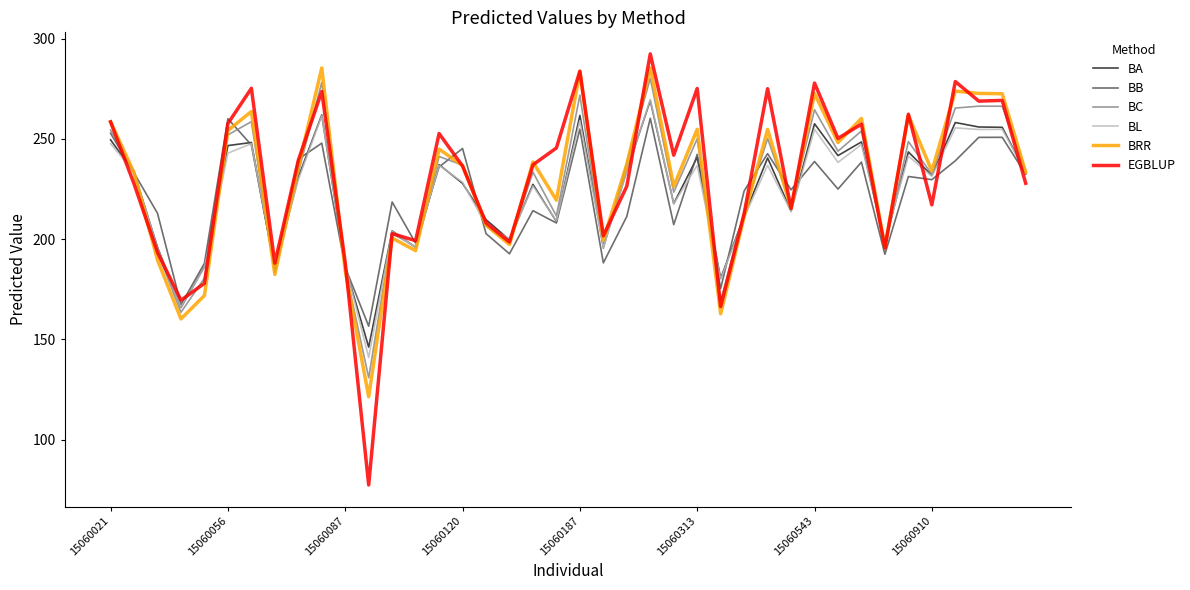

Which series has the largest range (max minus min)?

EGBLUP